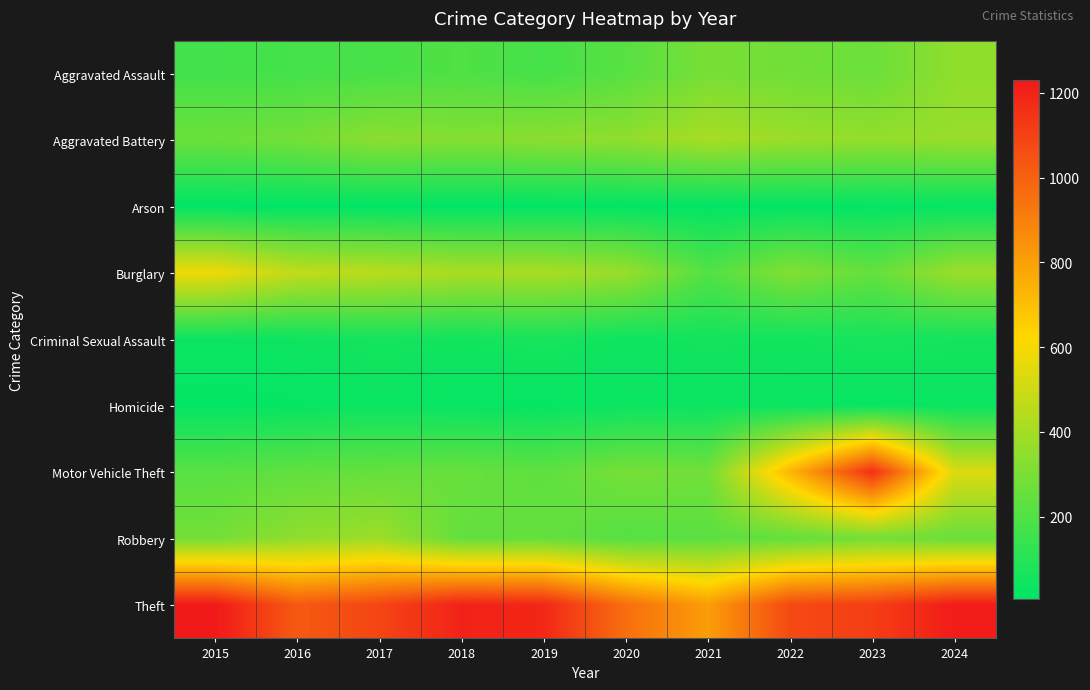

Reading left to right, extract all data points from this chart.

Aggravated Assault: 2015=168	2016=174	2017=183	2018=199	2019=176	2020=220	2021=294	2022=279	2023=266	2024=351
Aggravated Battery: 2015=263	2016=286	2017=343	2018=322	2019=340	2020=352	2021=410	2022=378	2023=359	2024=371
Arson: 2015=8	2016=6	2017=8	2018=6	2019=8	2020=13	2021=9	2022=12	2023=15	2024=18
Burglary: 2015=579	2016=468	2017=451	2018=413	2019=412	2020=372	2021=205	2022=320	2023=247	2024=378
Criminal Sexual Assault: 2015=36	2016=41	2017=57	2018=49	2019=64	2020=40	2021=53	2022=47	2023=62	2024=54
Homicide: 2015=14	2016=19	2017=31	2018=22	2019=18	2020=33	2021=32	2022=33	2023=25	2024=31
Motor Vehicle Theft: 2015=218	2016=239	2017=250	2018=256	2019=234	2020=291	2021=279	2022=730	2023=1157	2024=532
Robbery: 2015=285	2016=351	2017=384	2018=248	2019=251	2020=211	2021=226	2022=245	2023=287	2024=259
Theft: 2015=1230	2016=1024	2017=1088	2018=1198	2019=1186	2020=955	2021=807	2022=1075	2023=1110	2024=1219